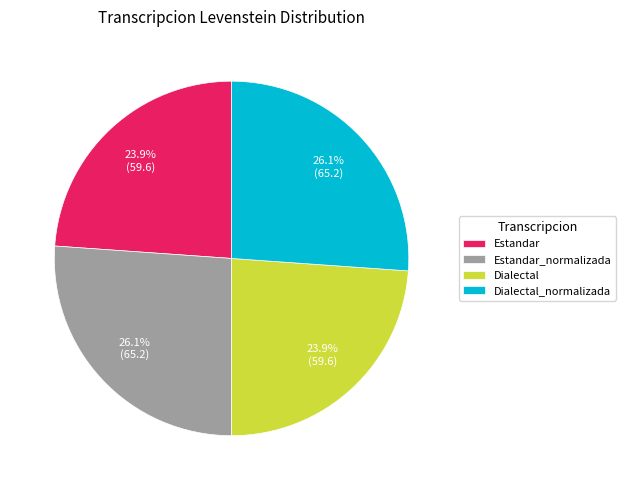

Does any single category account for the majority?

No